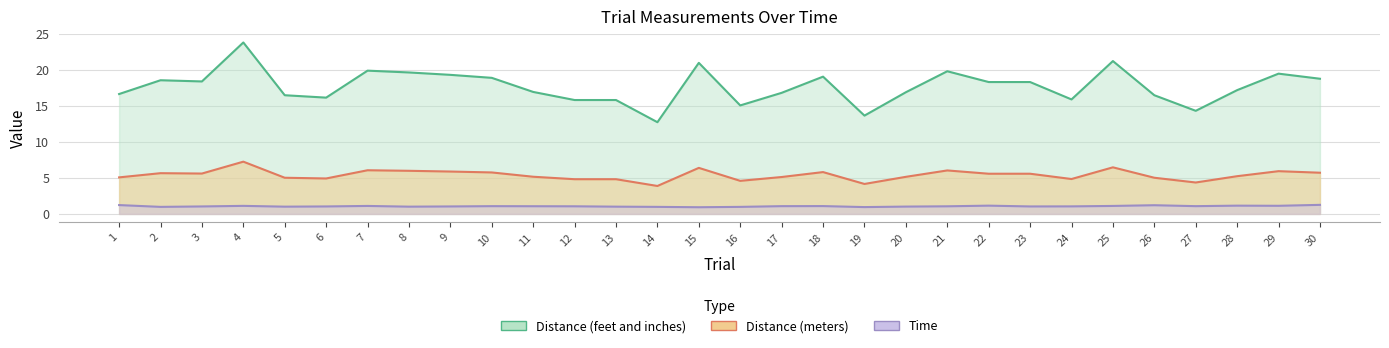

List the labels in order of Distance (meters) value, smallest first.

14, 19, 27, 16, 12, 13, 24, 6, 5, 26, 1, 17, 20, 11, 28, 22, 23, 3, 2, 30, 10, 18, 9, 29, 8, 21, 7, 15, 25, 4